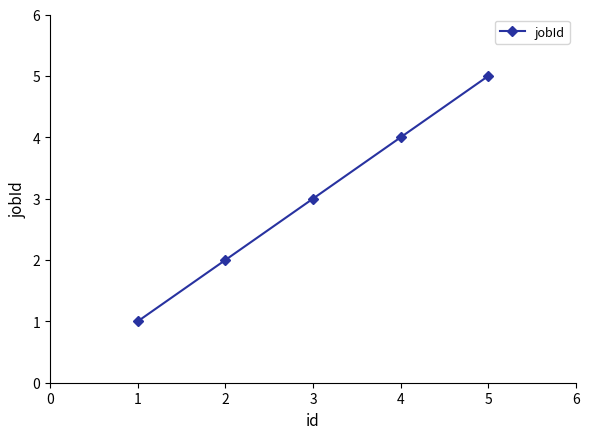

What is the maximum value shown in the chart?

5